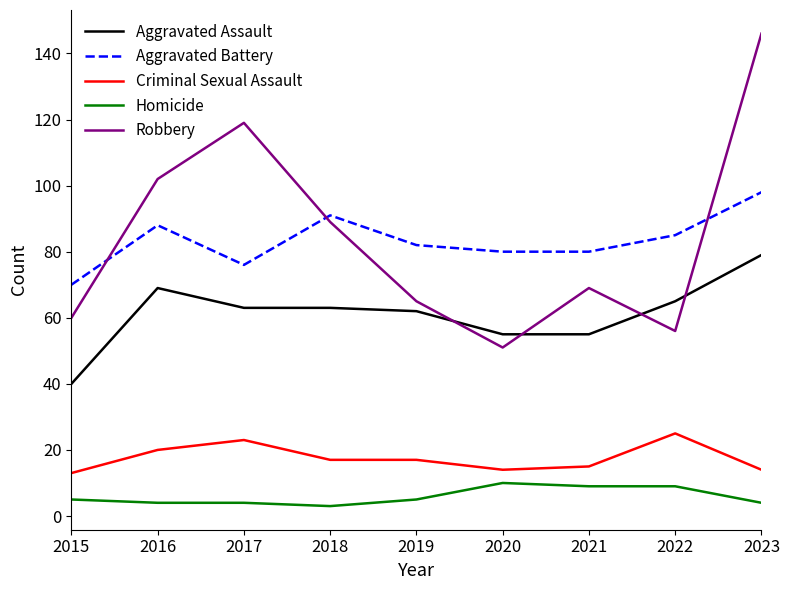

List the series in order of their peak value, lowest first.

Homicide, Criminal Sexual Assault, Aggravated Assault, Aggravated Battery, Robbery